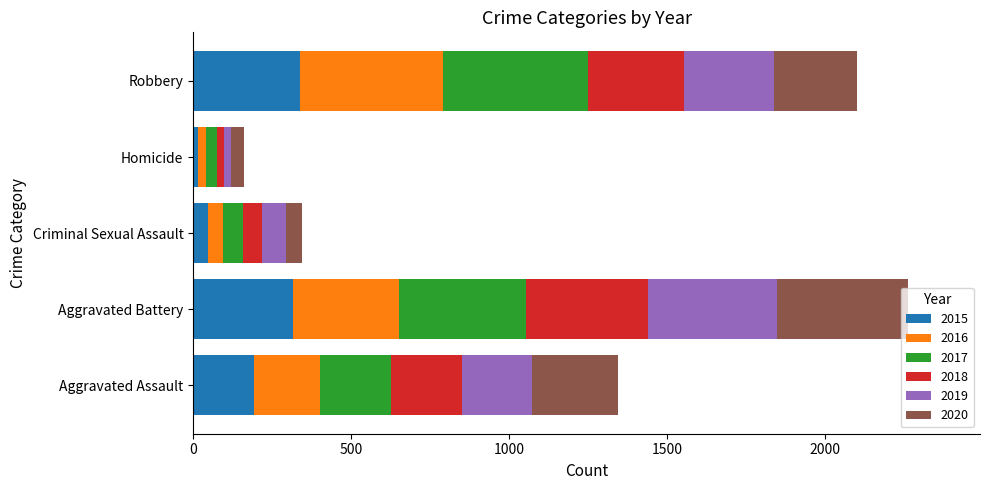

Count the number of data series in this chart.

6